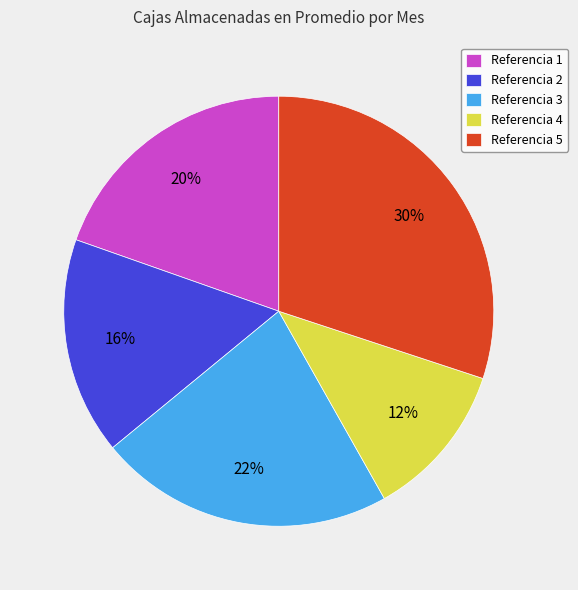

Is there a majority slice in this chart?

No